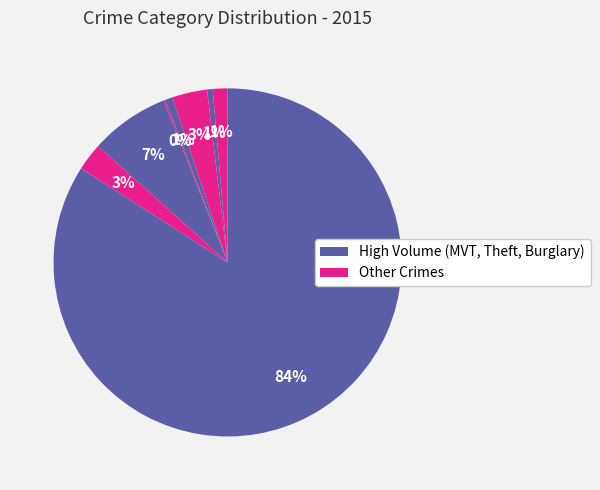

Count the number of slices in the pie.

8